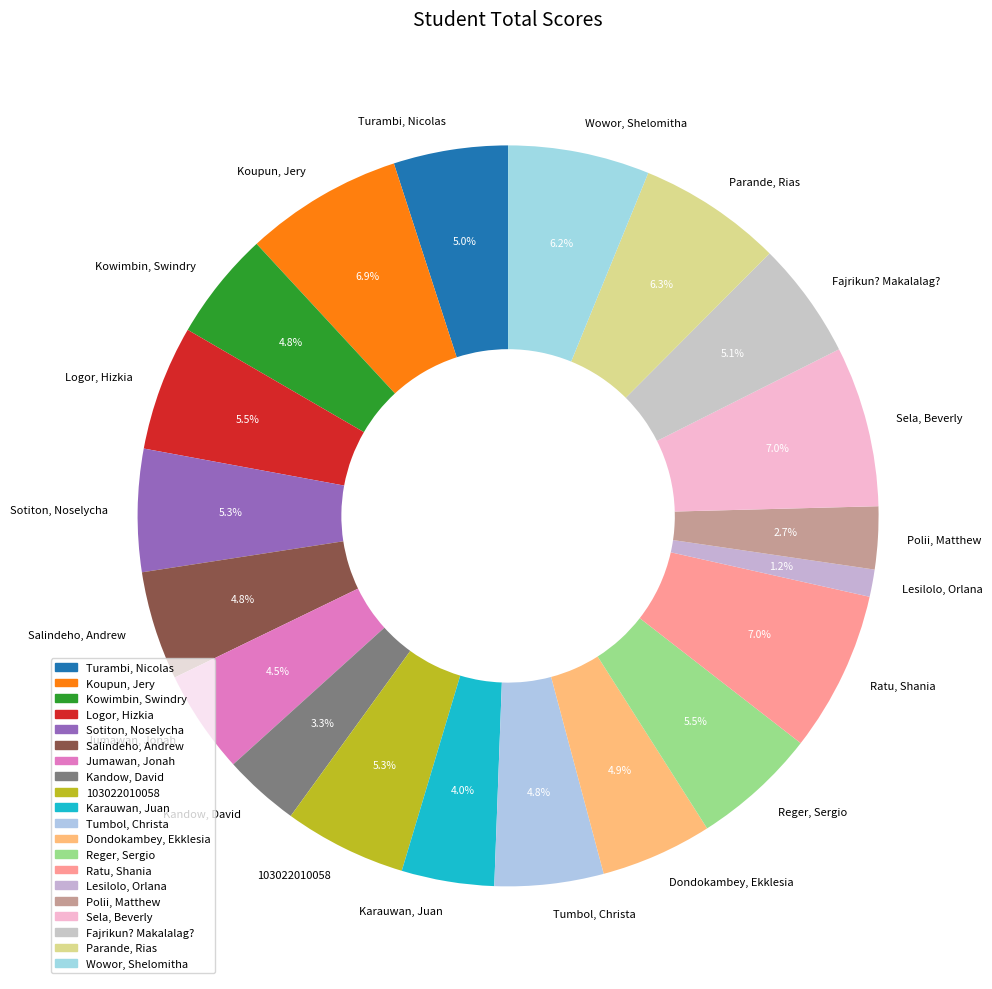

To the nearest percent, what percentage of the pie is 103022010058?

5%